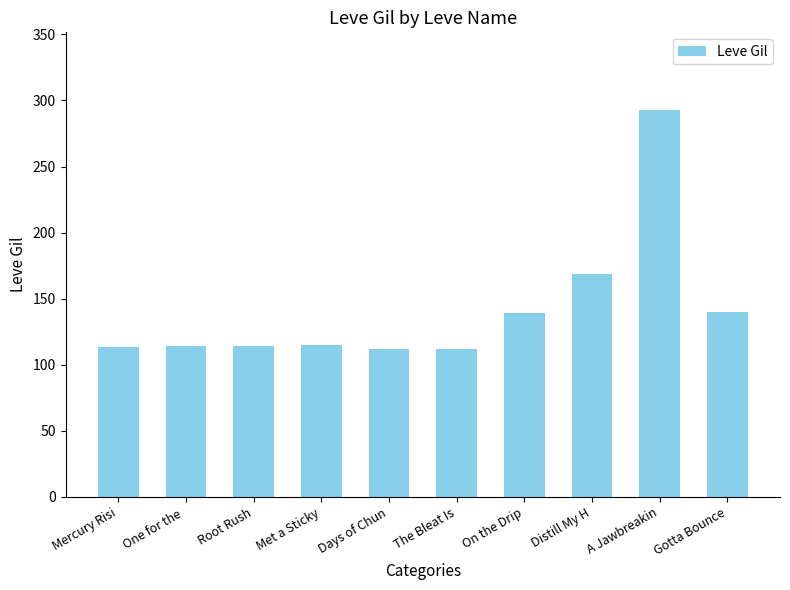

What is the value of the 6th bar from the left?

112